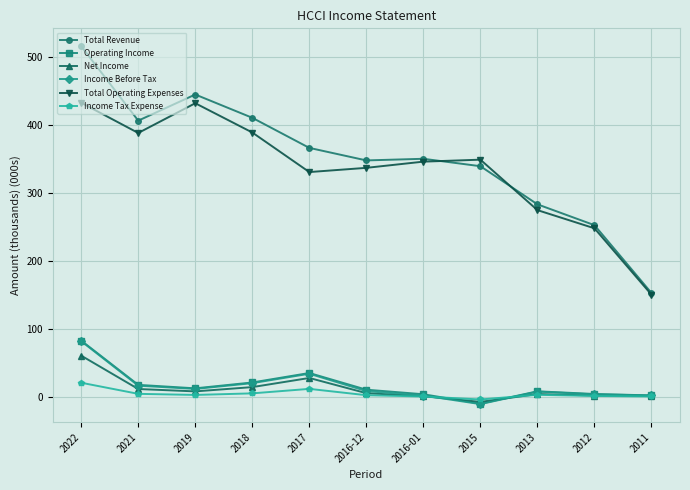

What is the label of the 6th point from the right?

2016-12